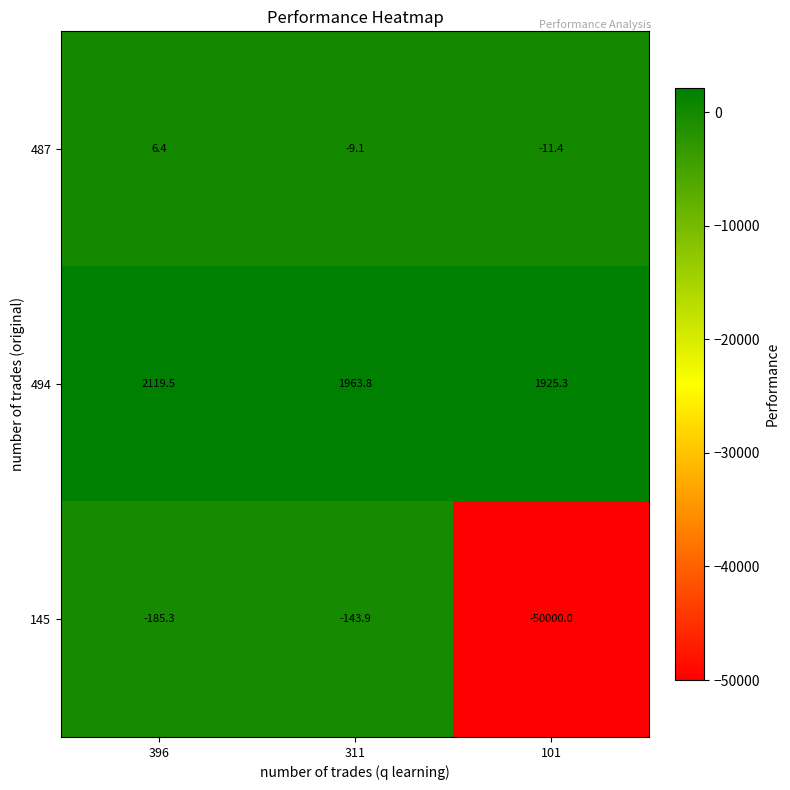

Reading left to right, extract all data points from this chart.

487: 396=6.4	311=-9.1	101=-11.4
494: 396=2119.5	311=1963.8	101=1925.3
145: 396=-185.3	311=-143.9	101=-50000.0